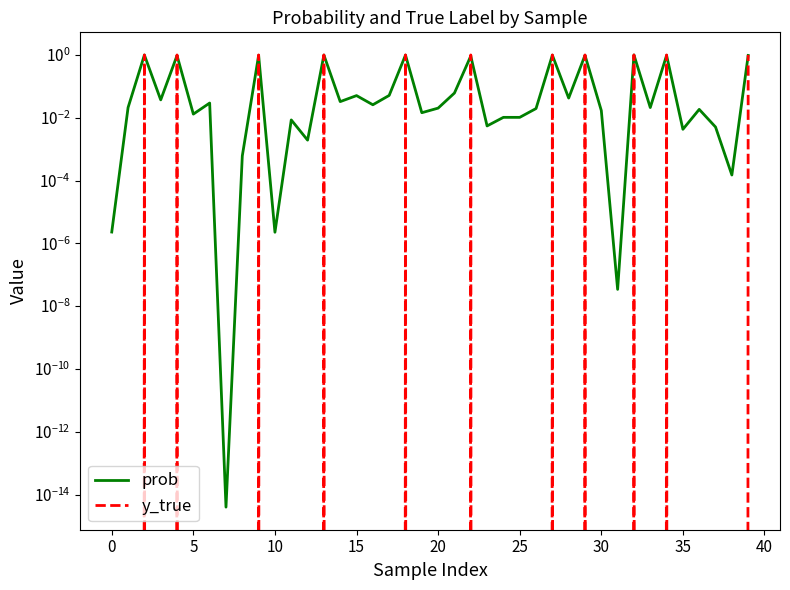

Which series changed the most between 19 and 37?

prob